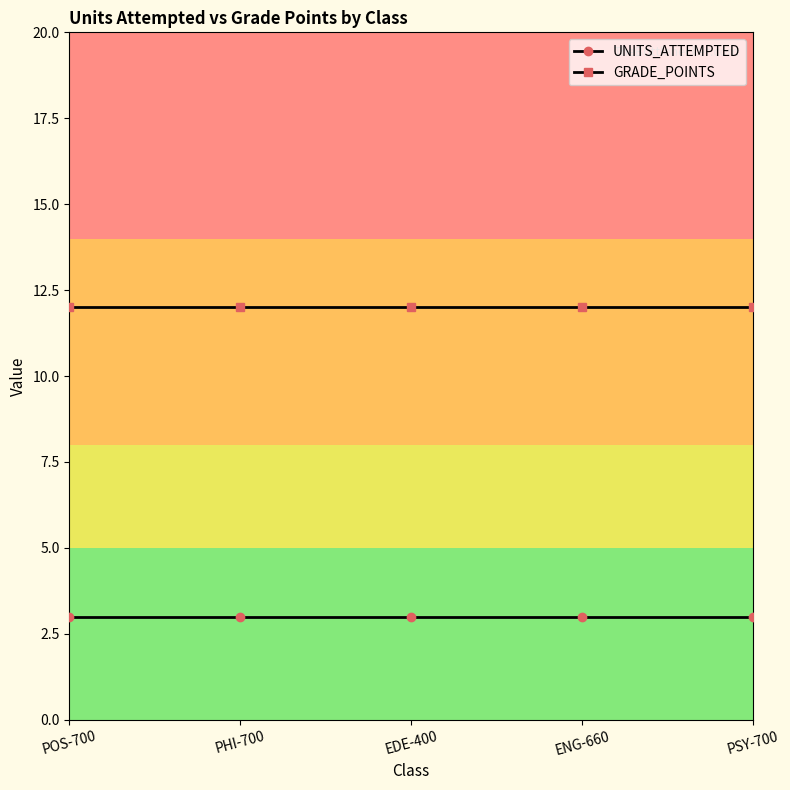

The value of UNITS_ATTEMPTED at PSY-700 is 3. True or false?

True